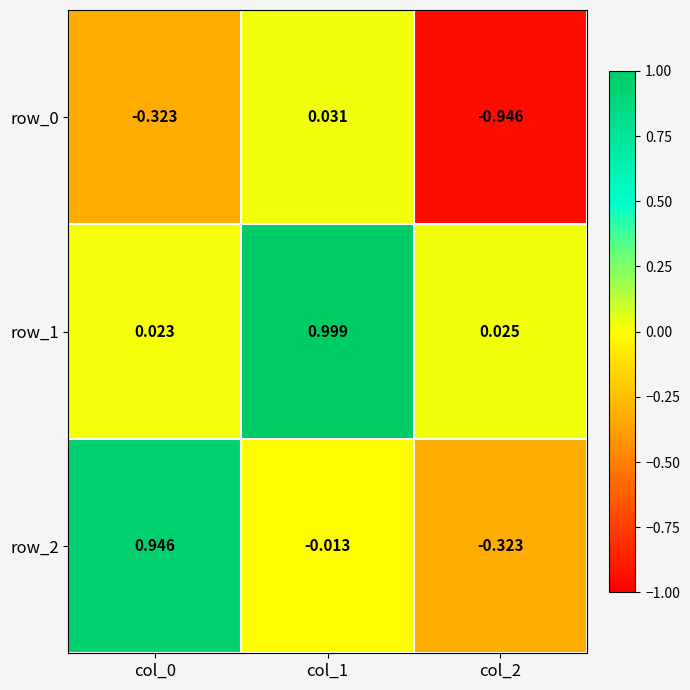

Is the value of row_1 at col_1 greater than the value of row_2 at col_0?

Yes